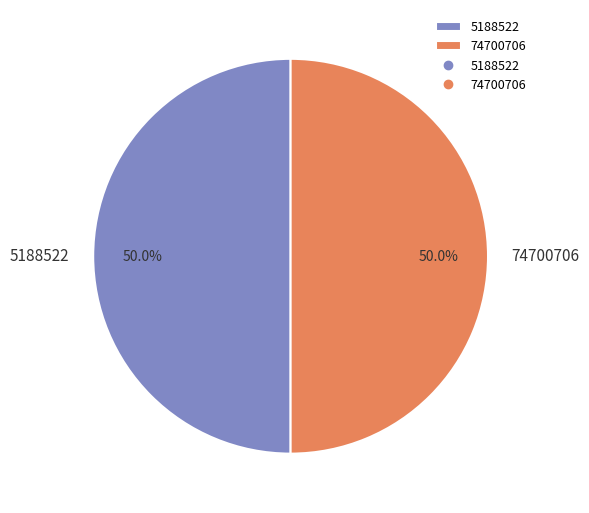

True or false: 5188522 accounts for 50% of the total.

True